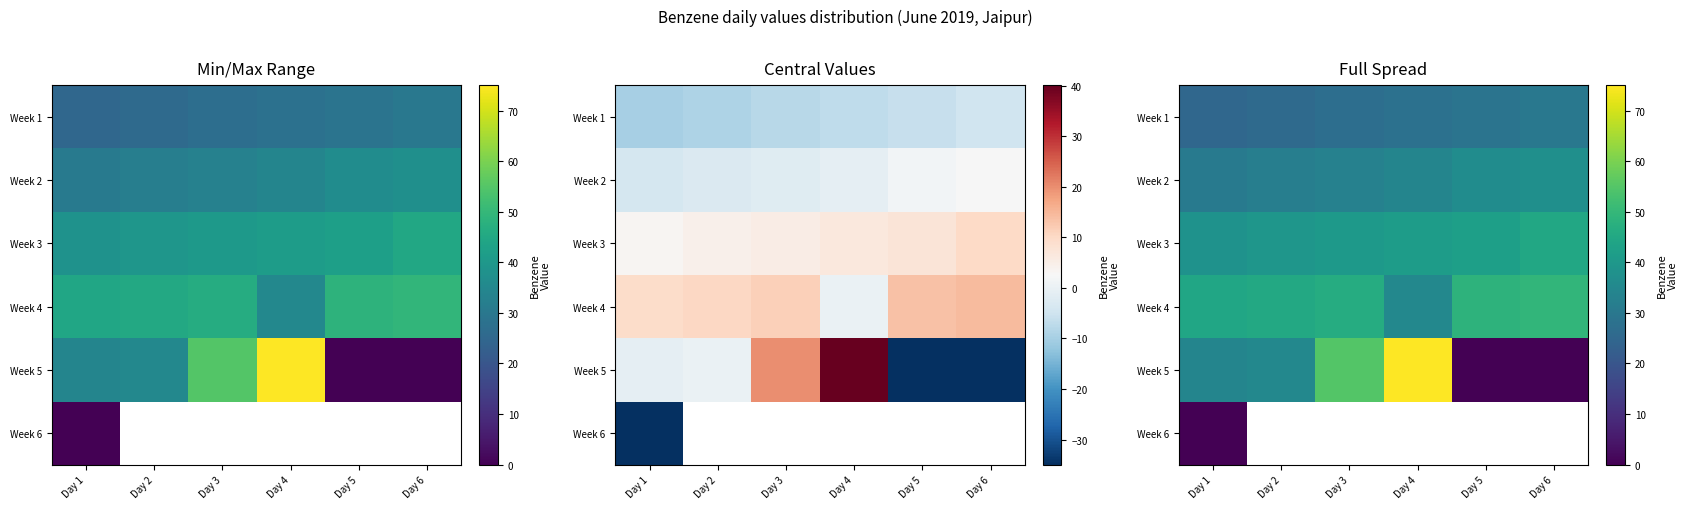

How many categories are shown in the chart?

6